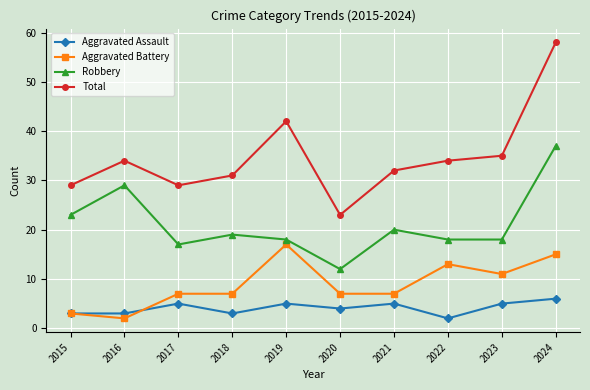

What is the smallest value displayed?

2